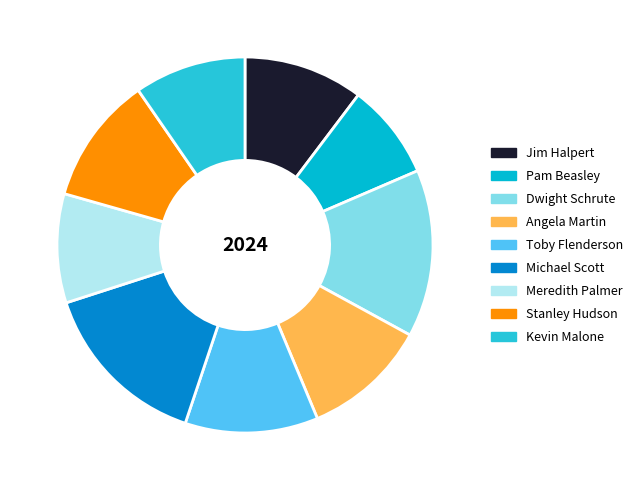

What percentage do Angela Martin and Dwight Schrute together represent?

25.2%